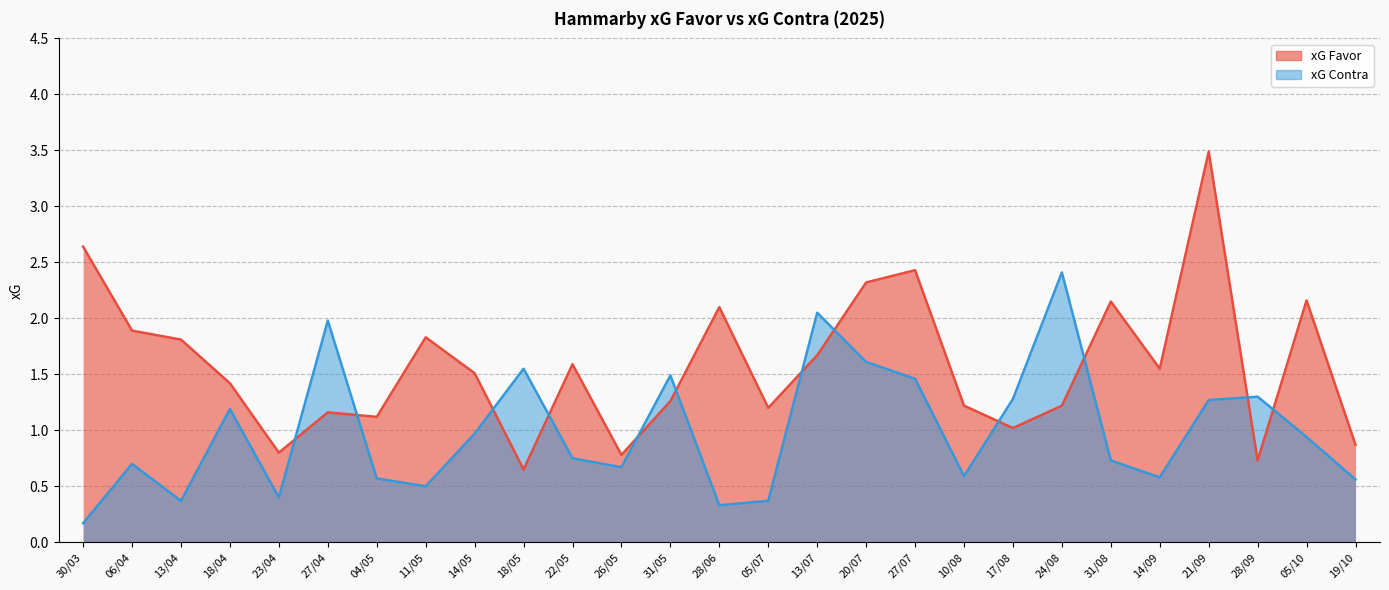

Reading left to right, list all the values displayed in this chart.

xG Favor: 2.6	1.9	1.8	1.4	0.8	1.2	1.1	1.8	1.5	0.7	1.6	0.8	1.3	2.1	1.2	1.7	2.3	2.4	1.2	1.0	1.2	2.1	1.6	3.5	0.7	2.2	0.9
xG Contra: 0.2	0.7	0.4	1.2	0.4	2.0	0.6	0.5	1.0	1.6	0.8	0.7	1.5	0.3	0.4	2.0	1.6	1.5	0.6	1.3	2.4	0.7	0.6	1.3	1.3	0.9	0.6